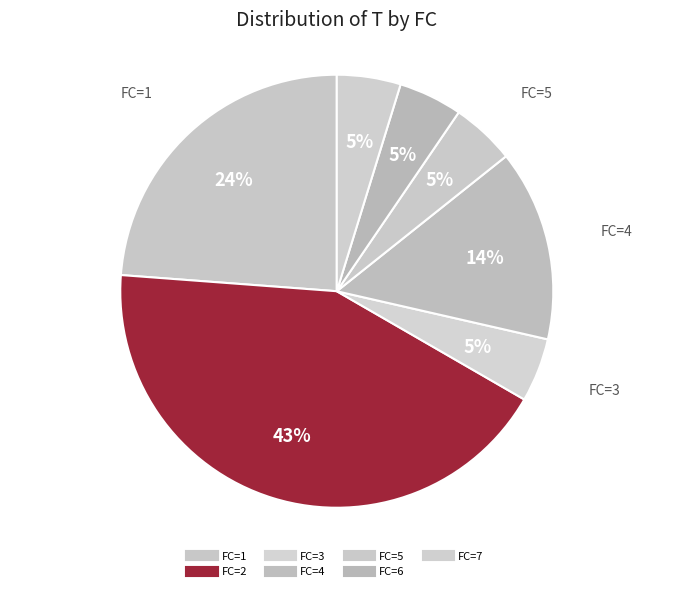

How many slices are in this pie chart?

7